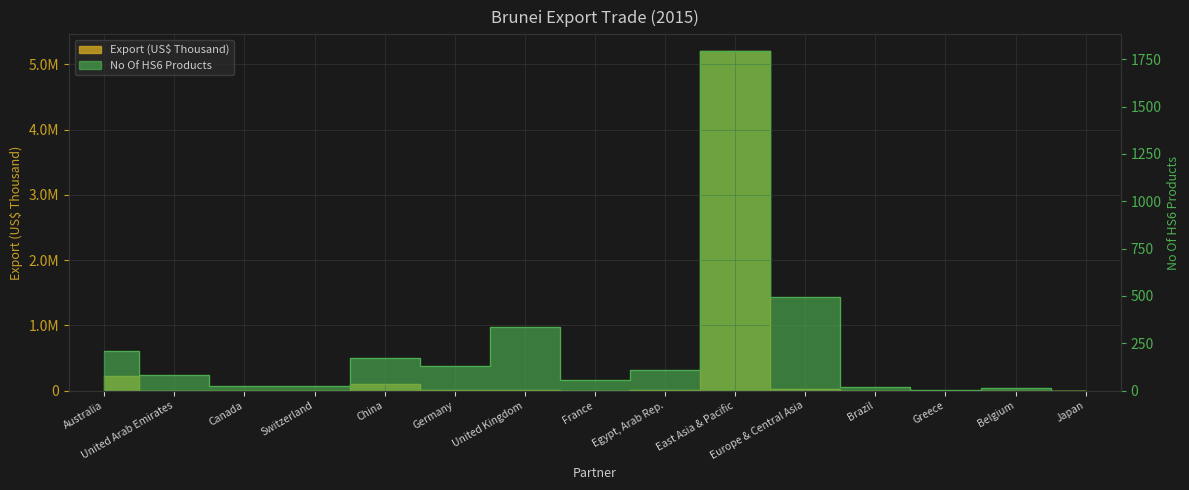

Is the value of Export (US$ Thousand) at France greater than the value of No Of exported HS6 digit Products at China?

Yes